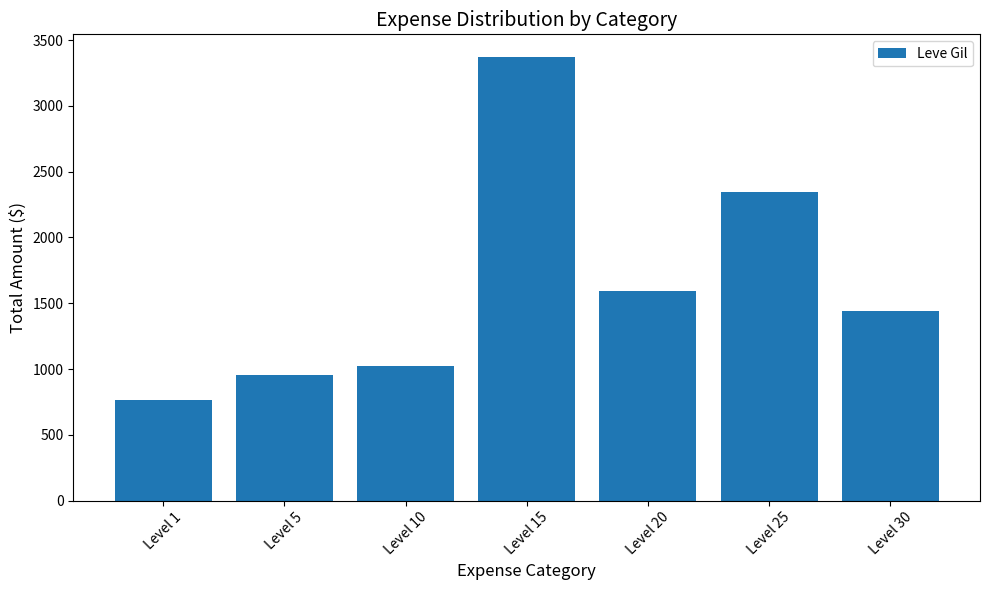

How many bars are there in total?

7